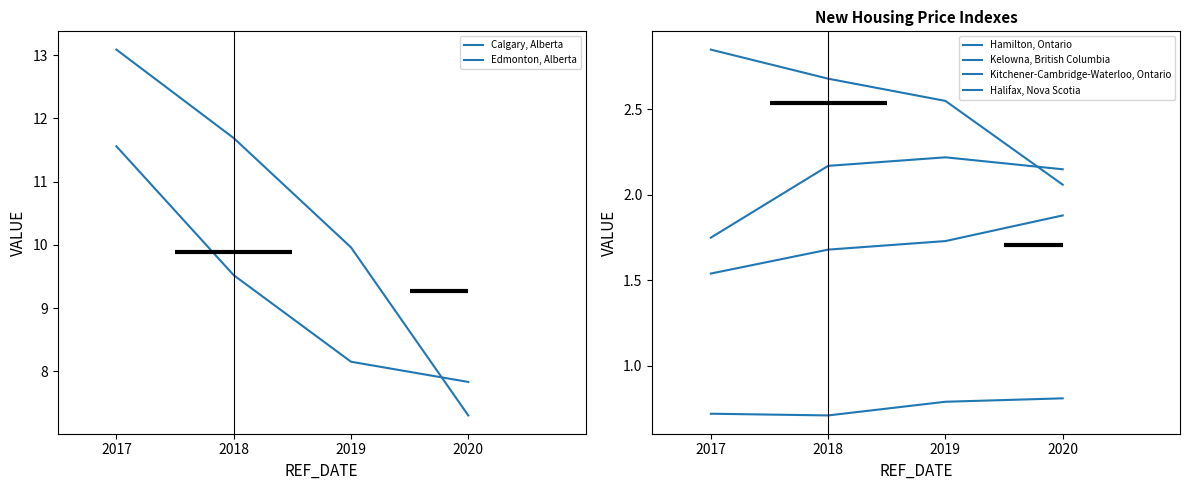

Reading left to right, what are all the values shown in this chart?

Calgary, Alberta: 2017=11.6	2018=9.5	2019=8.2	2020=7.8
Edmonton, Alberta: 2017=13.1	2018=11.7	2019=10.0	2020=7.3
Hamilton, Ontario: 2017=2.9	2018=2.7	2019=2.5	2020=2.1
Kelowna, British Columbia: 2017=1.5	2018=1.7	2019=1.7	2020=1.9
Kitchener-Cambridge-Waterloo, Ontario: 2017=1.8	2018=2.2	2019=2.2	2020=2.1
Halifax, Nova Scotia: 2017=0.7	2018=0.7	2019=0.8	2020=0.8